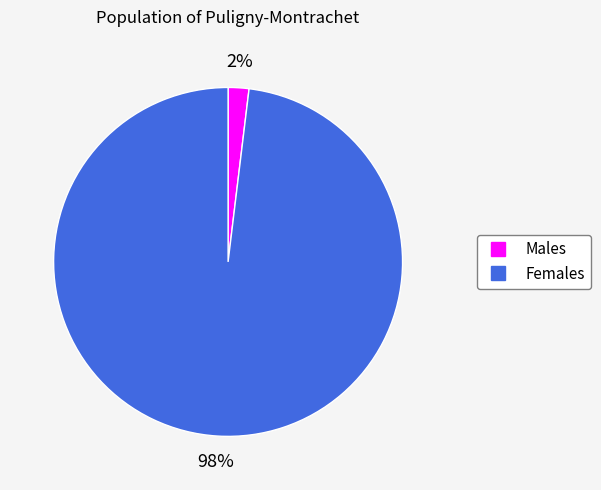

Does any single category account for the majority?

Yes